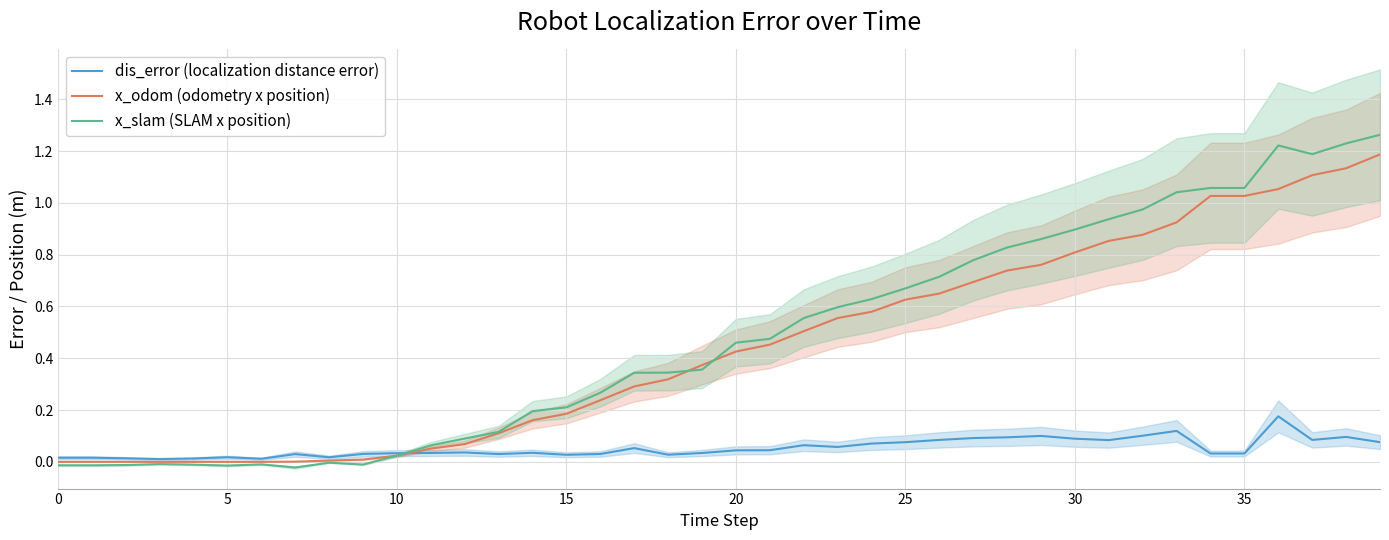

At 11, list the series in order from largest to smallest.

x_slam (SLAM x position), x_odom (odometry x position), dis_error (localization distance error)